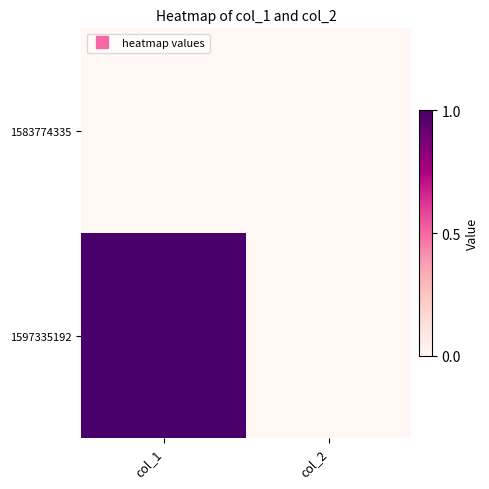

Which series has the largest range (max minus min)?

1597335192